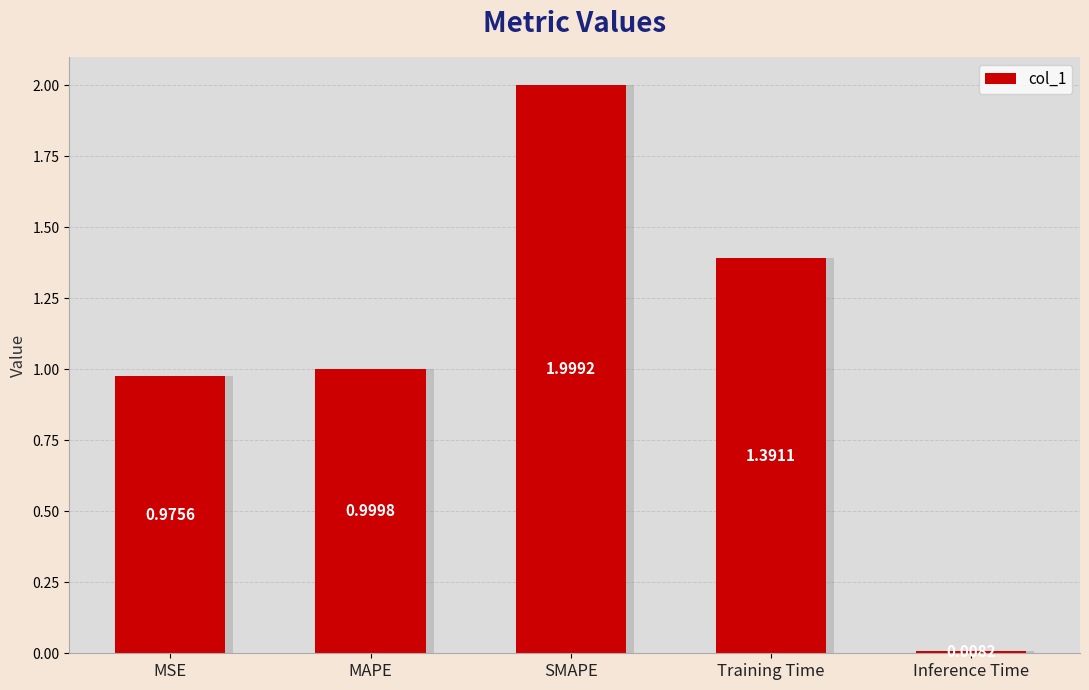

The chart shows a value of 1.0 at MAPE. True or false?

True